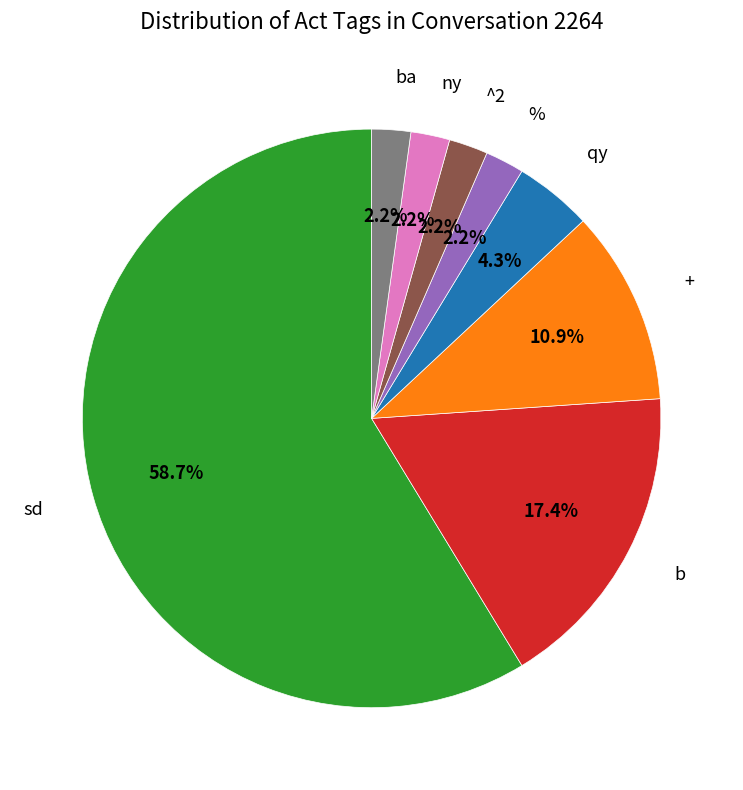

Combined, do % and qy account for over 50%?

No